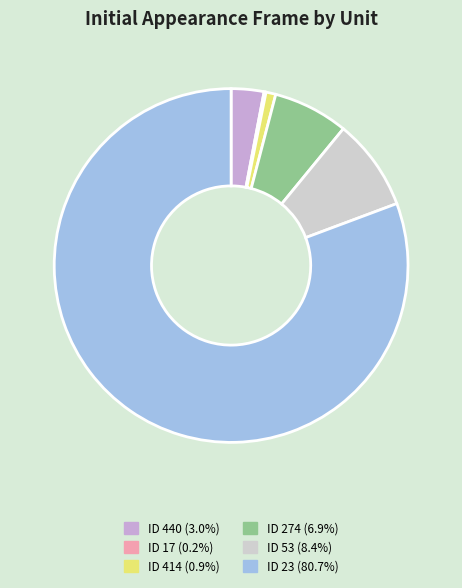

Is it true that ID 53 is 20% of the pie?

False